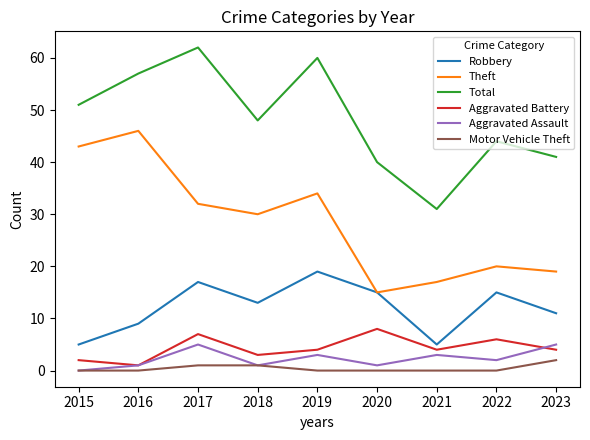

True or false: Aggravated Battery and Theft intersect in this chart.

False